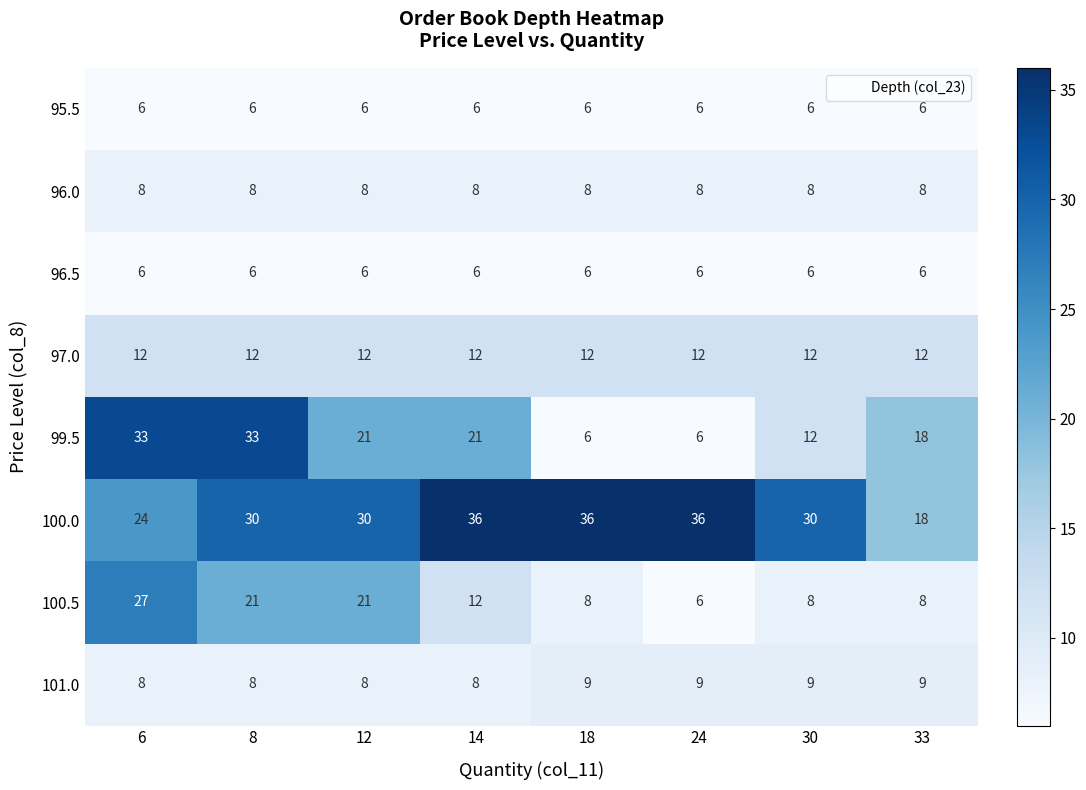

What is the average value of the 99.5 series?

19